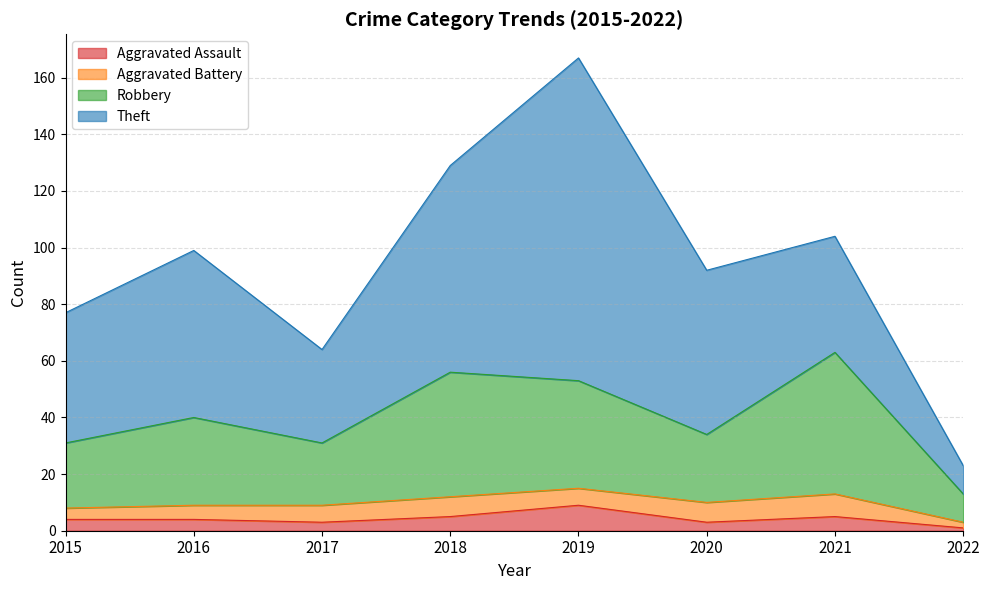

At which label is Aggravated Assault closest to 5?

2018